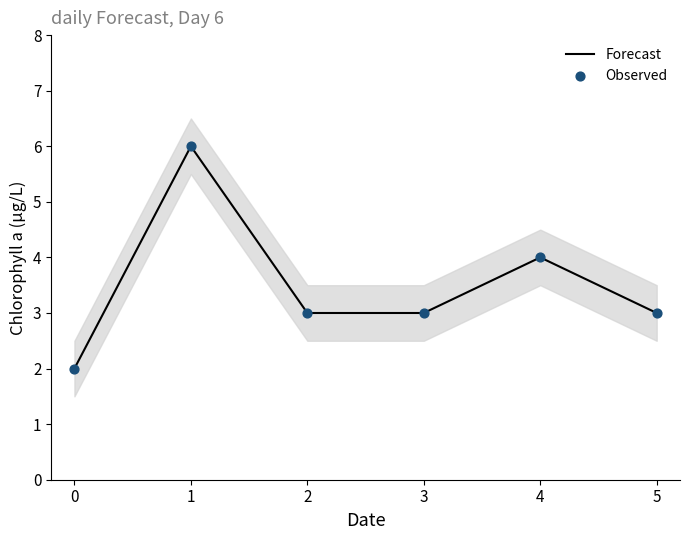

Which series reaches the minimum Y coordinate?

Forecast